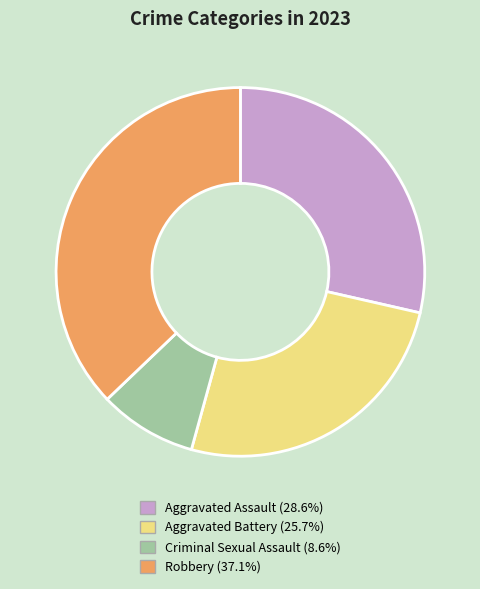

Is it true that Aggravated Battery is 26% of the pie?

True